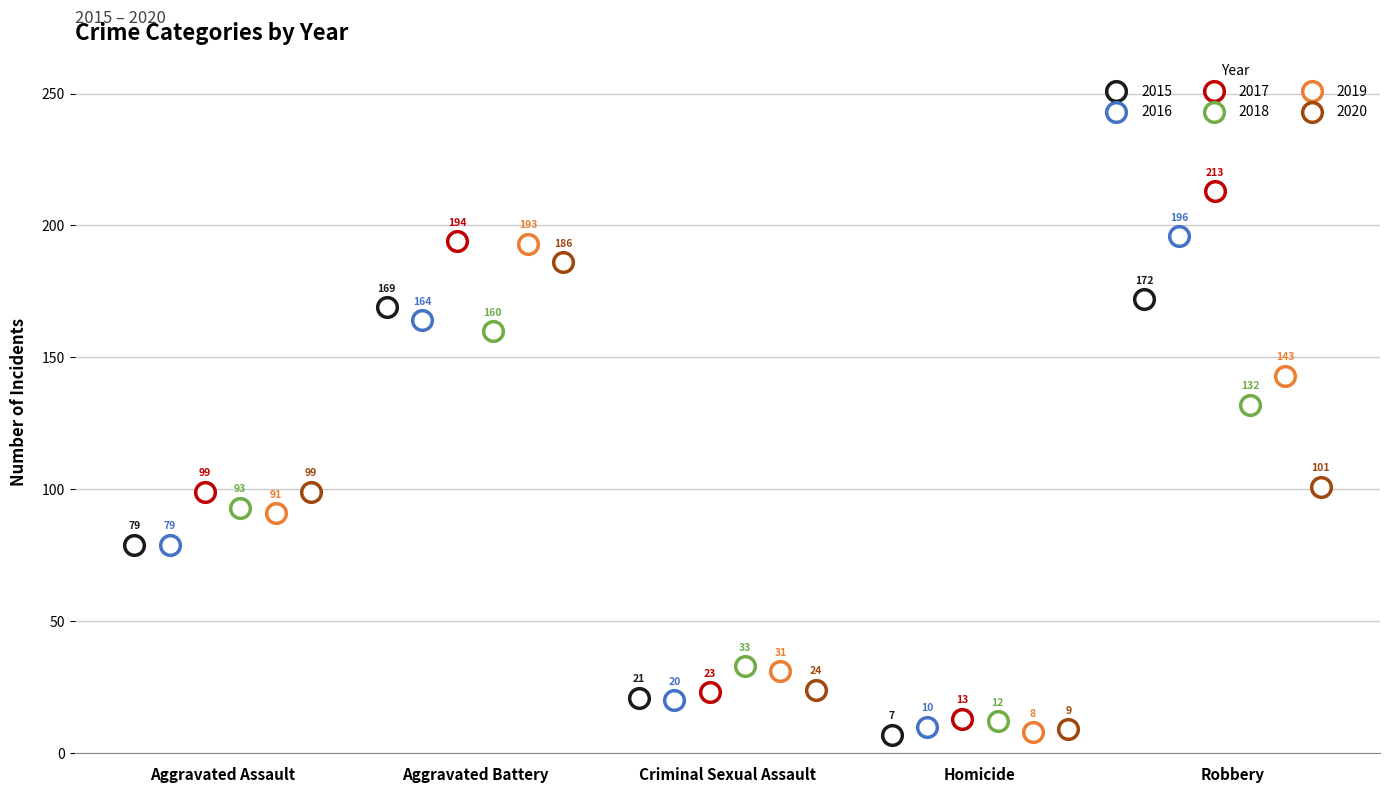

Which series reaches the maximum Y coordinate?

2017